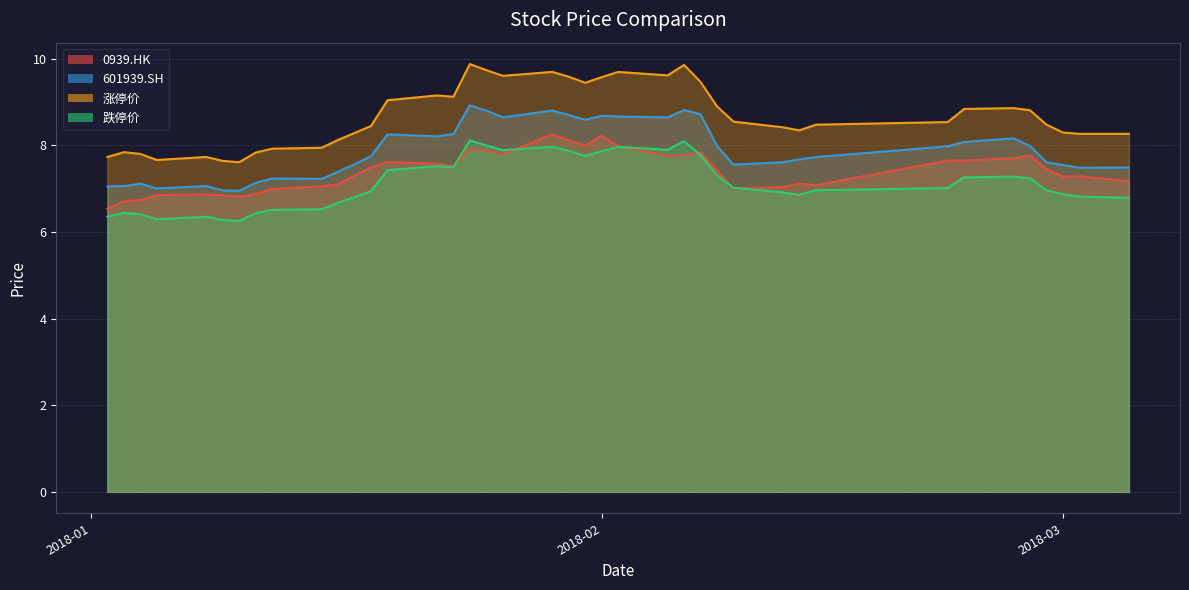

At which category does 涨停价 reach its first local peak?

2018-01-03